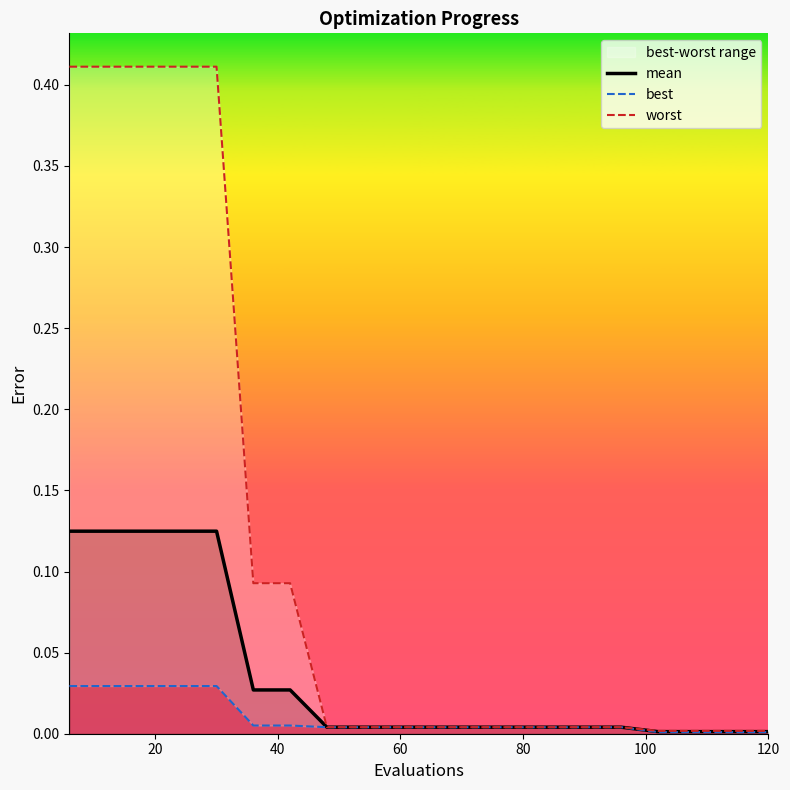

How many lines are shown in the chart?

3